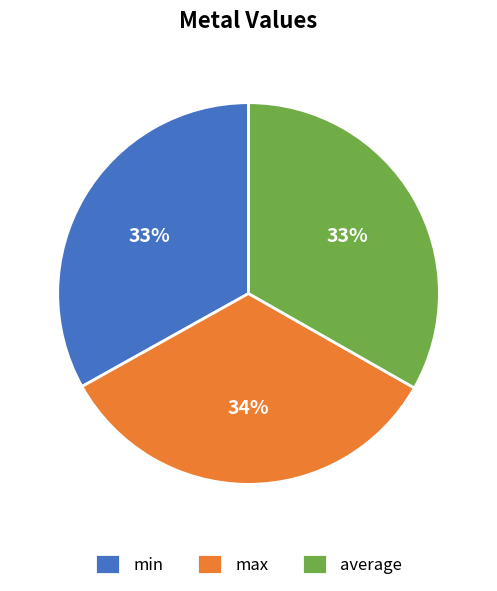

What is the ratio of the value at average to the value at max?

1.0